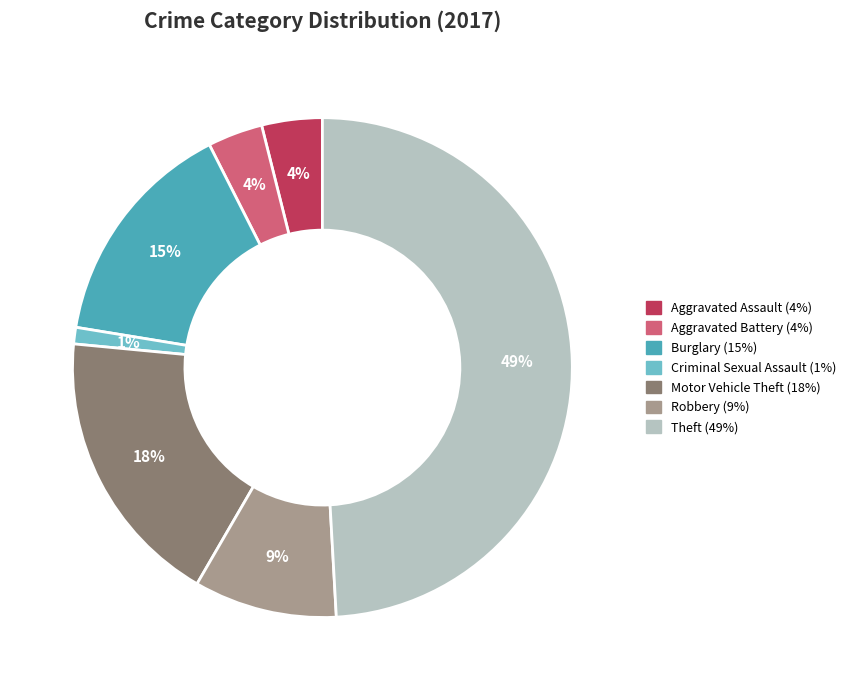

What is the largest slice in the pie chart?

Theft